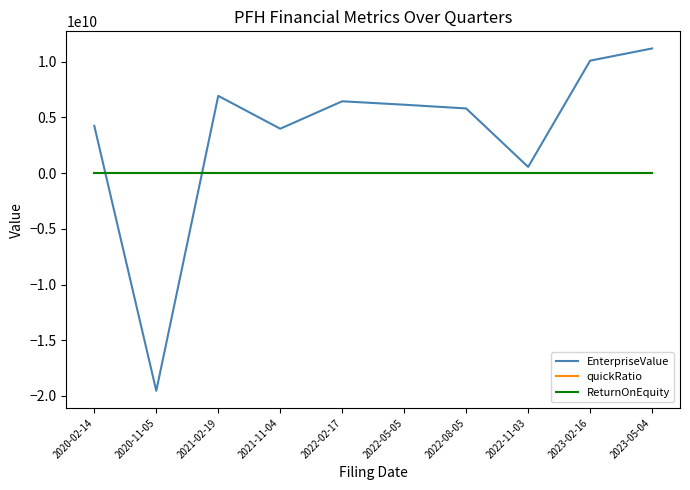

Where is EnterpriseValue nearest to the value -4172831000?

2022-11-03